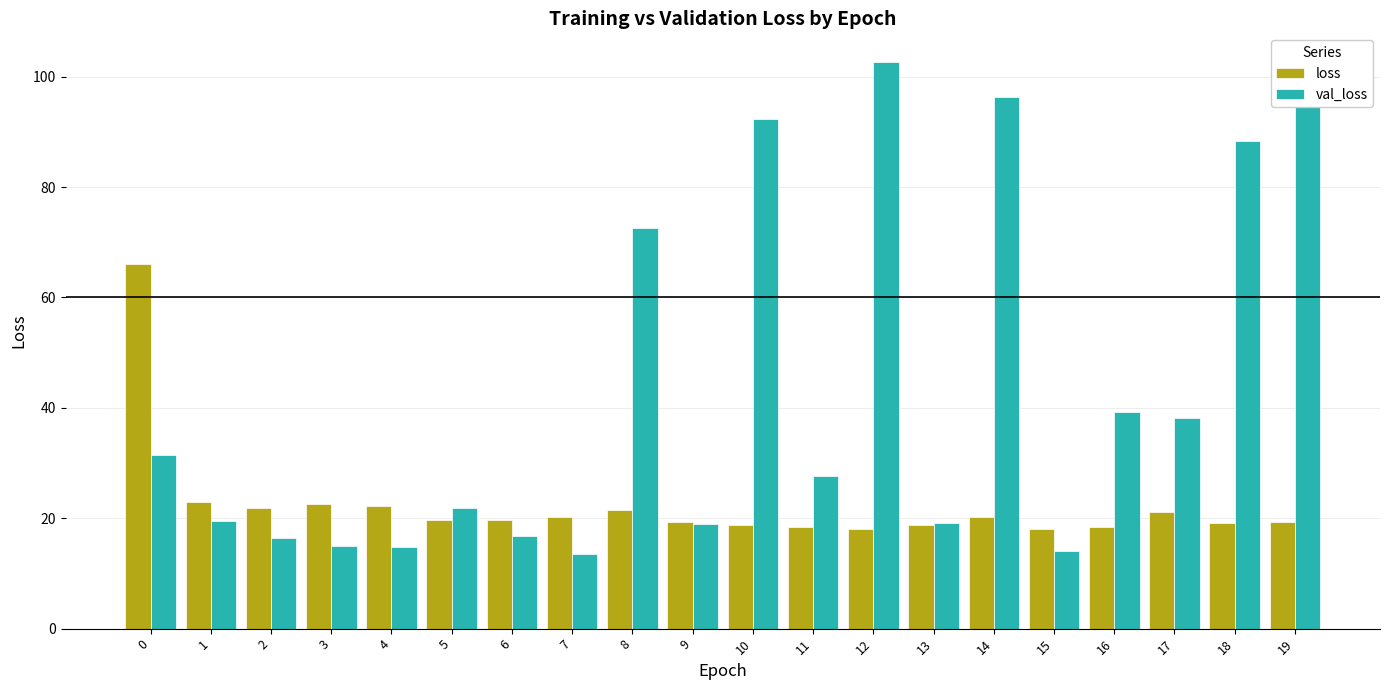

How many groups of bars are there?

20